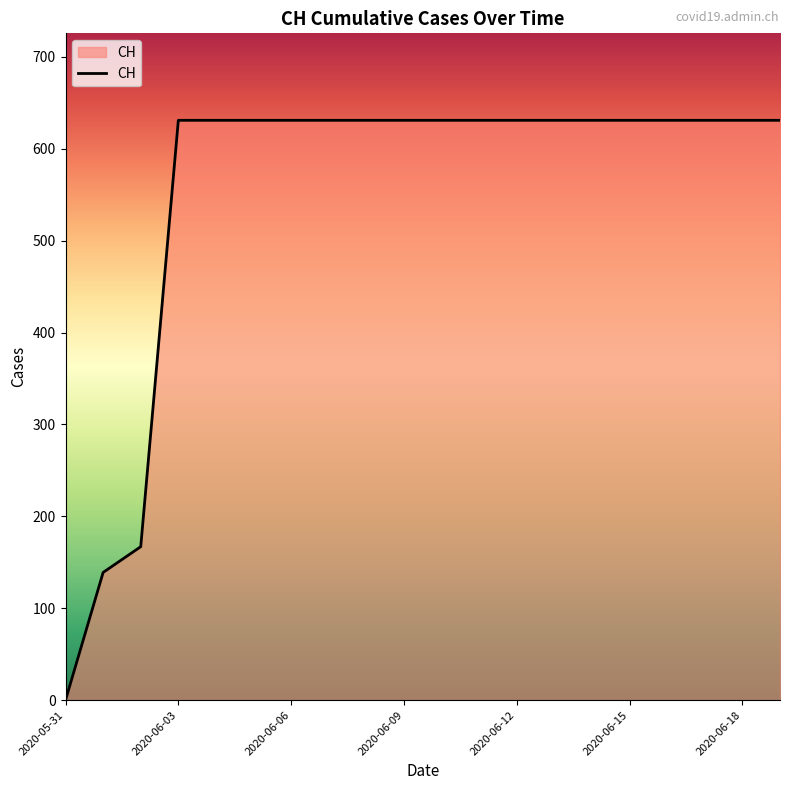

What is the maximum value shown in the chart?

631